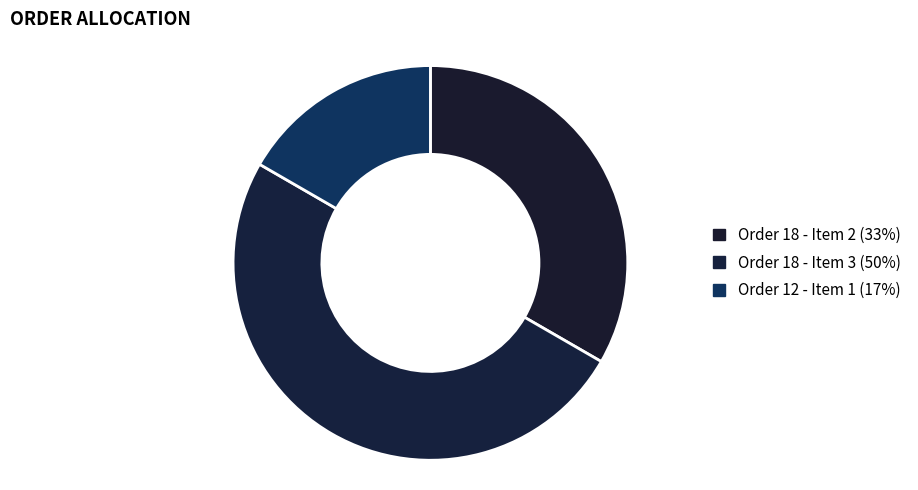

True or false: Order 18 - Item 3 accounts for 59% of the total.

False